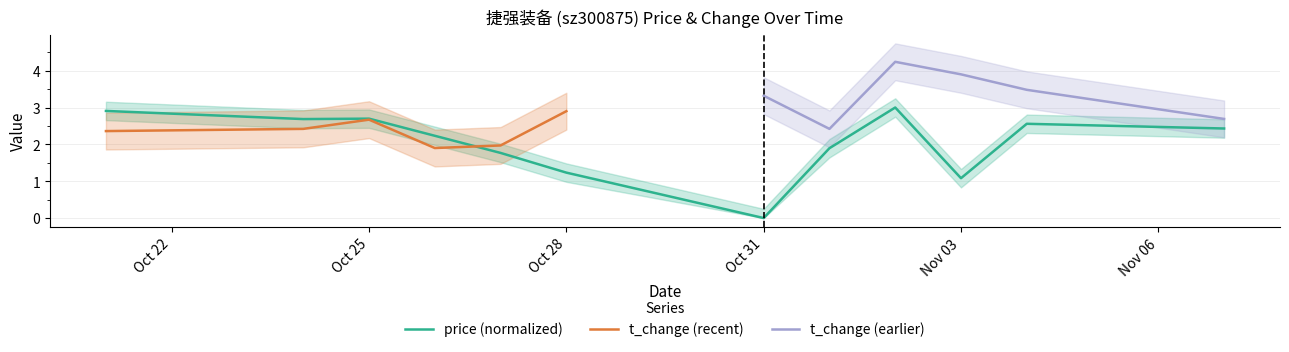

What is the difference between the second highest and minimum values?

2.9